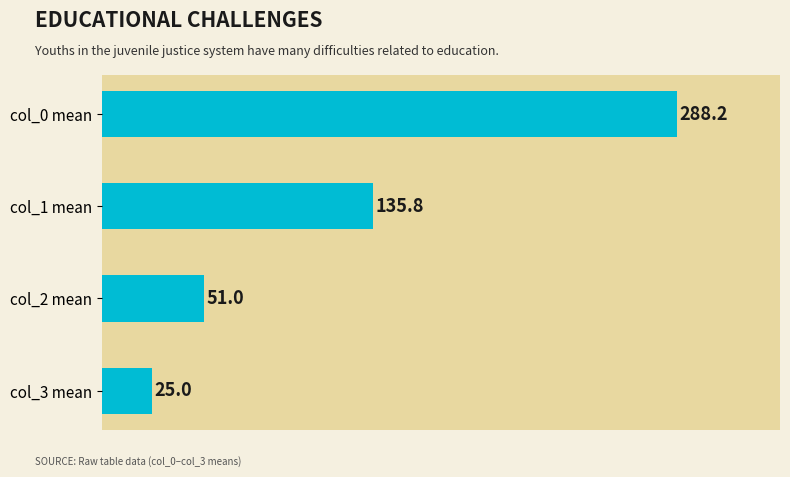

Where is the data nearest to the value 156?

col_1 mean